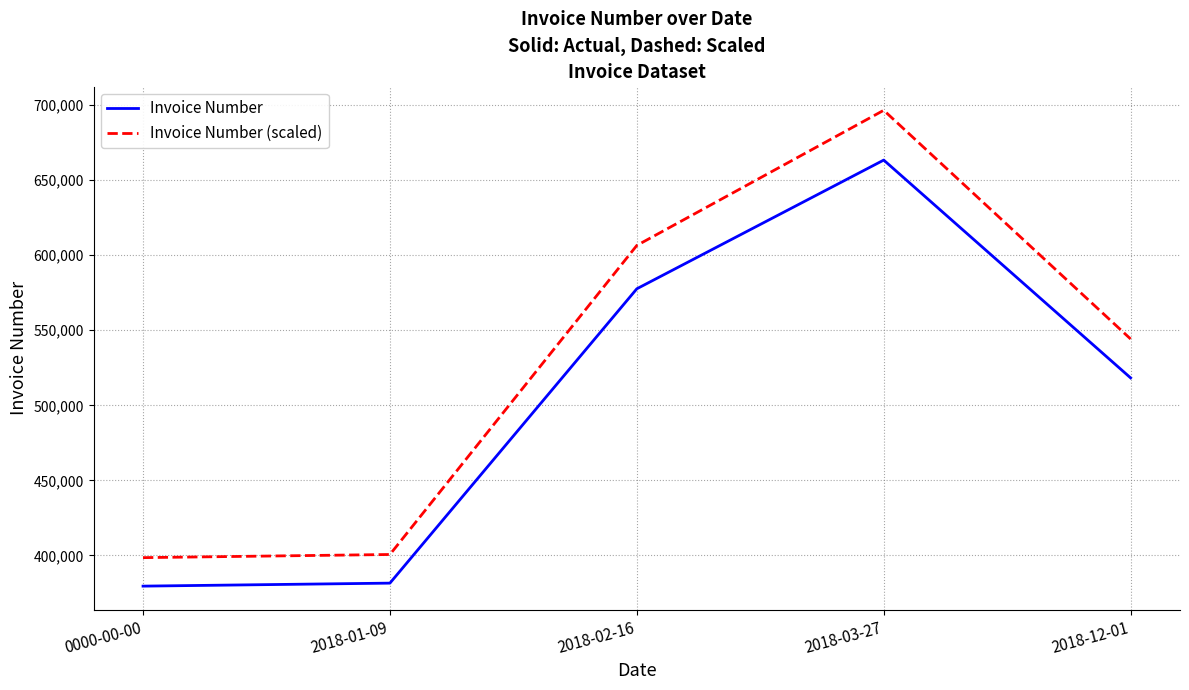

What is the difference between the Invoice Number values at 2018-02-16 and 0000-00-00?

198080.0